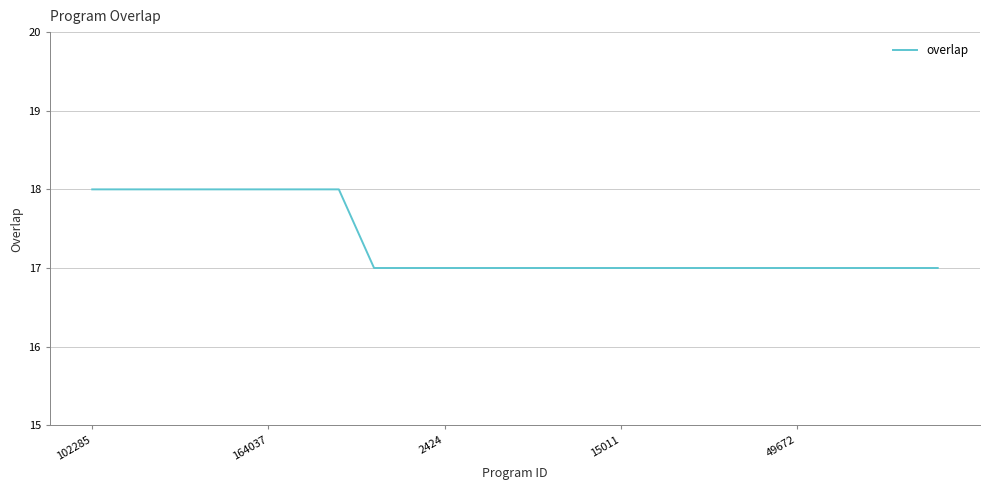

What is the minimum value shown in the chart?

17